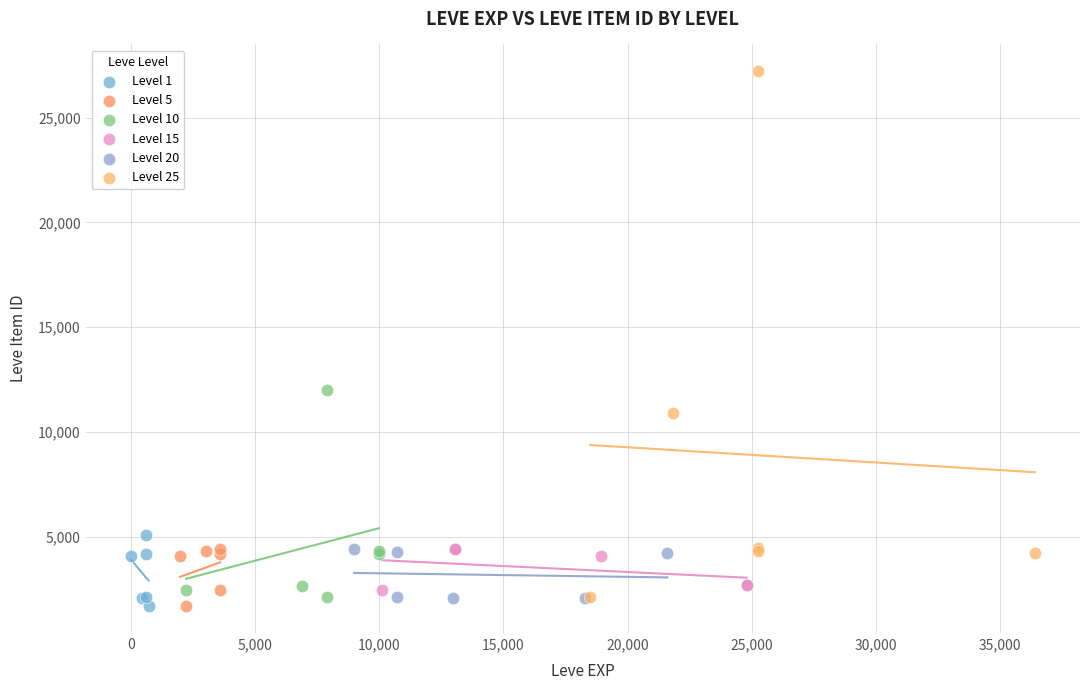

Which series has the largest Y range (max minus min)?

Level 25